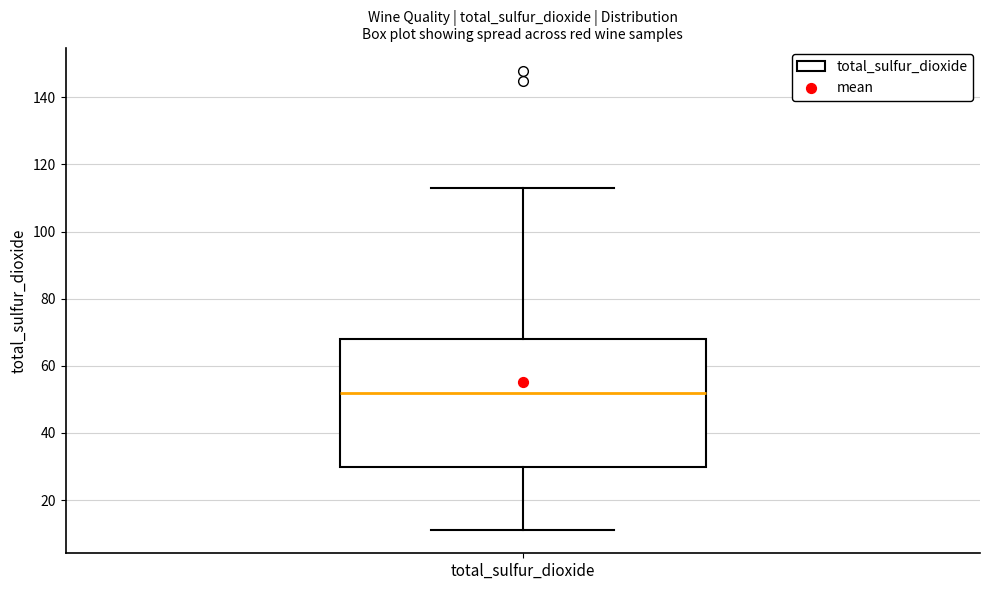

Transcribe this box plot: give where the median line is, the range the box spans, and where the two whiskers end, as read against the y-axis. The values are not printed on the chart, so give them approximately, as read against the axis.

median 52, box 30 to 68, whiskers 12 to 114